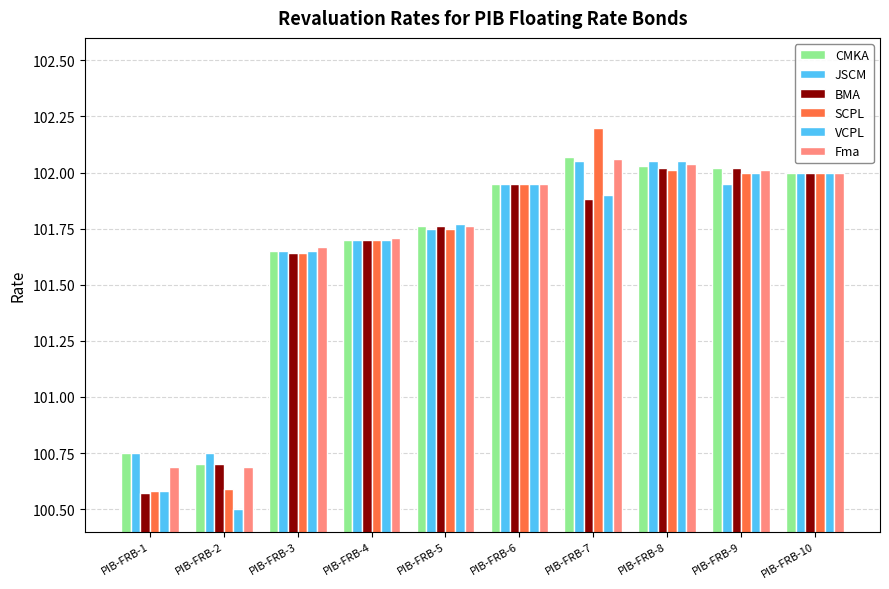

Which has a higher value, PIB-FRB-7 or PIB-FRB-3?

PIB-FRB-7